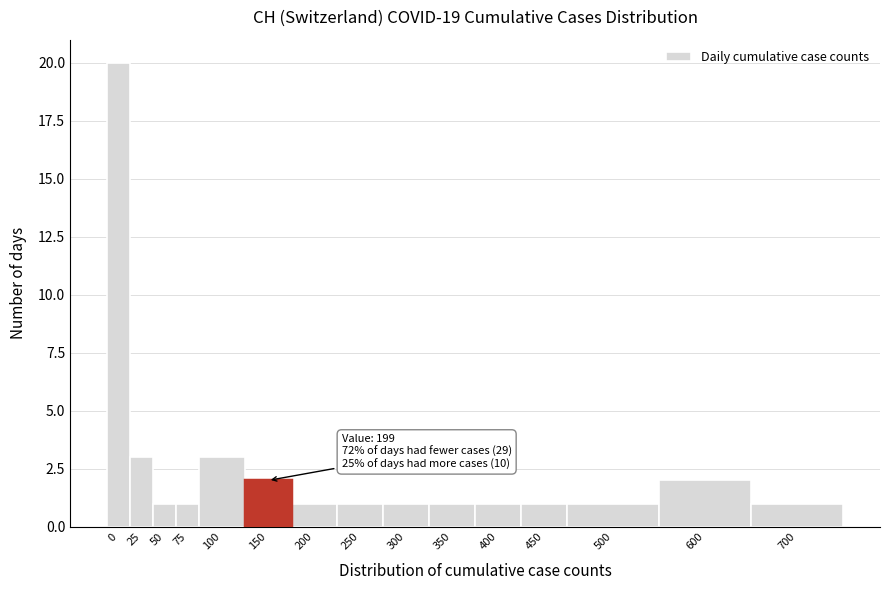

Reading left to right, what are all the values shown in this chart?

20	3	1	1	3	2	1	1	1	1	1	1	1	2	1